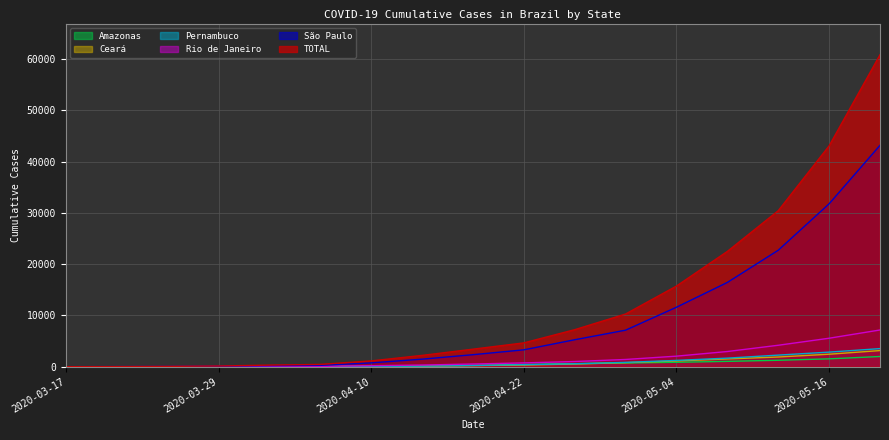

Where is Rio de Janeiro nearest to the value 3580?

2020-05-12